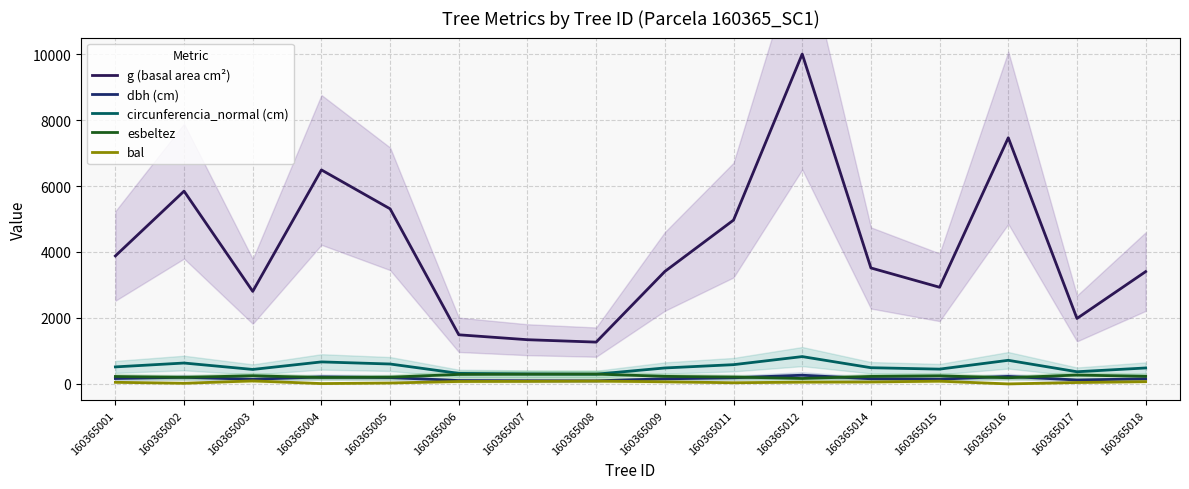

The bal series shows 54.3 at 160365012. True or false?

True